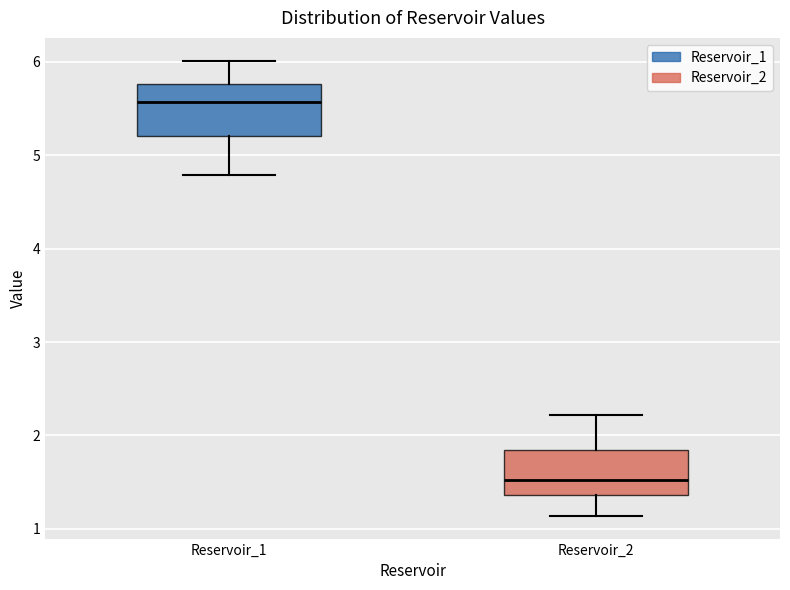

Which box has the lowest median line?

Reservoir_2